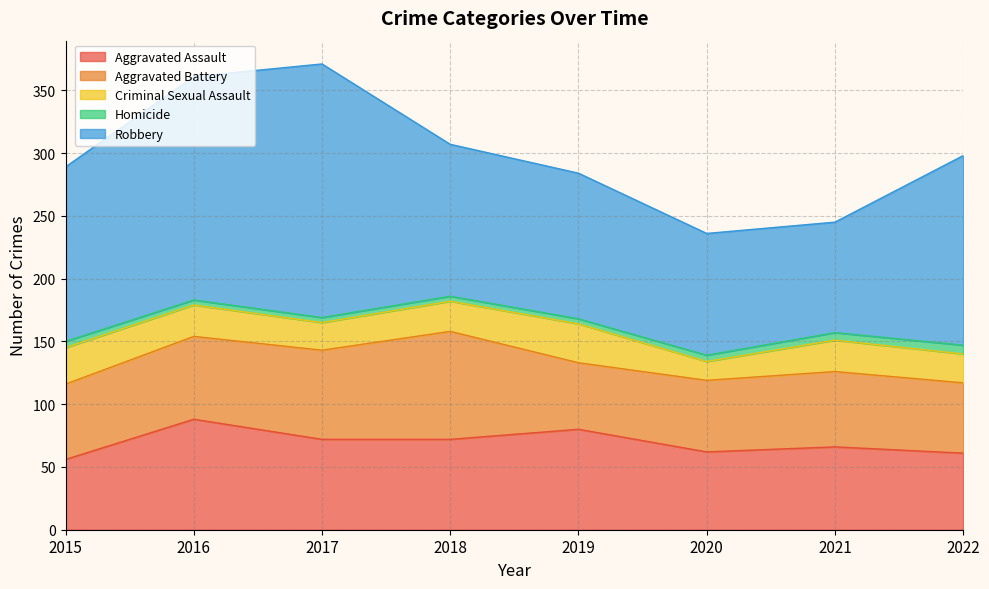

What is the difference between the Aggravated Battery values at 2018 and 2019?

33